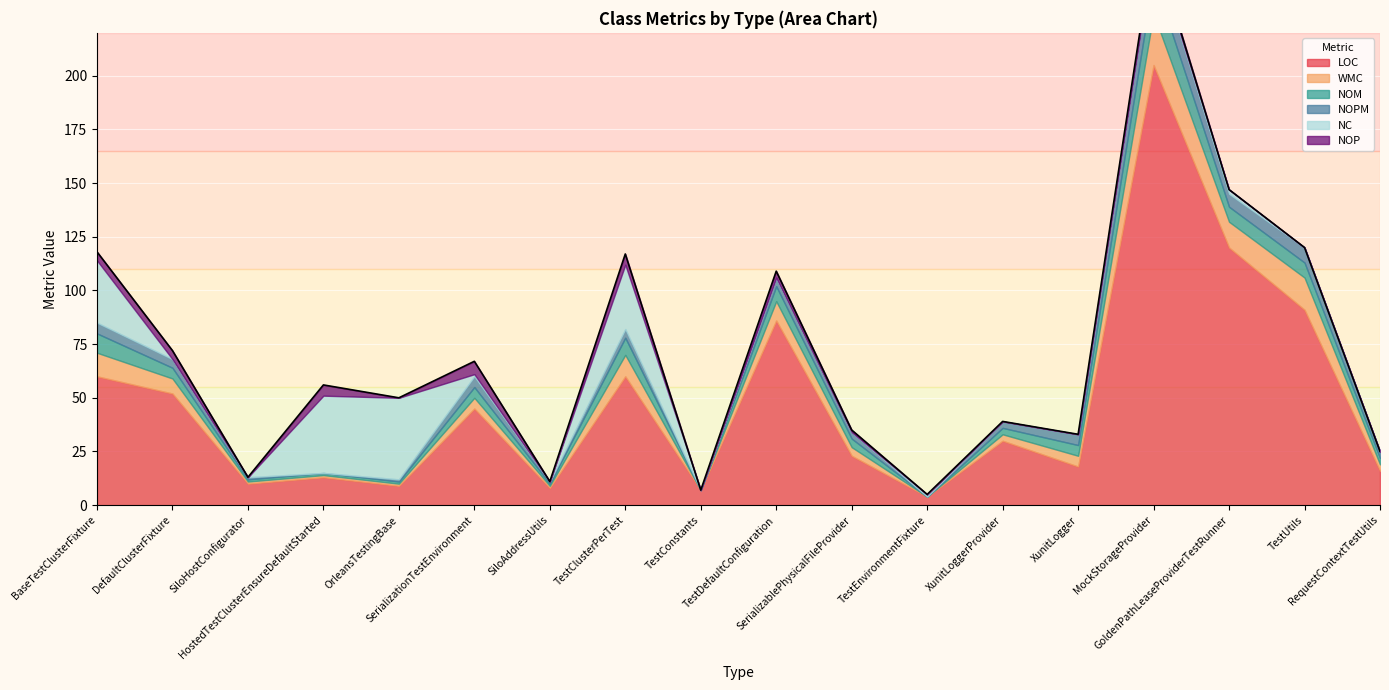

What position from the left is BaseTestClusterFixture?

1